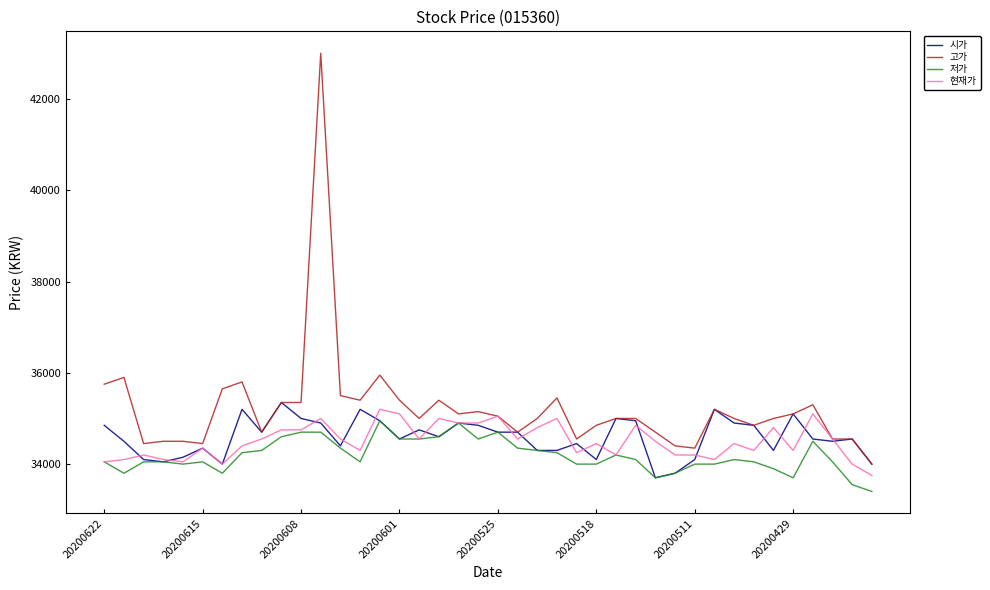

True or false: 고가 and 저가 cross at least once.

False